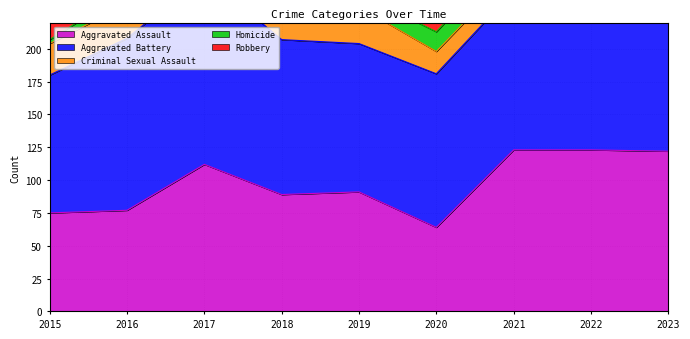

Is the value of Robbery at 2022 greater than the value of Criminal Sexual Assault at 2021?

Yes